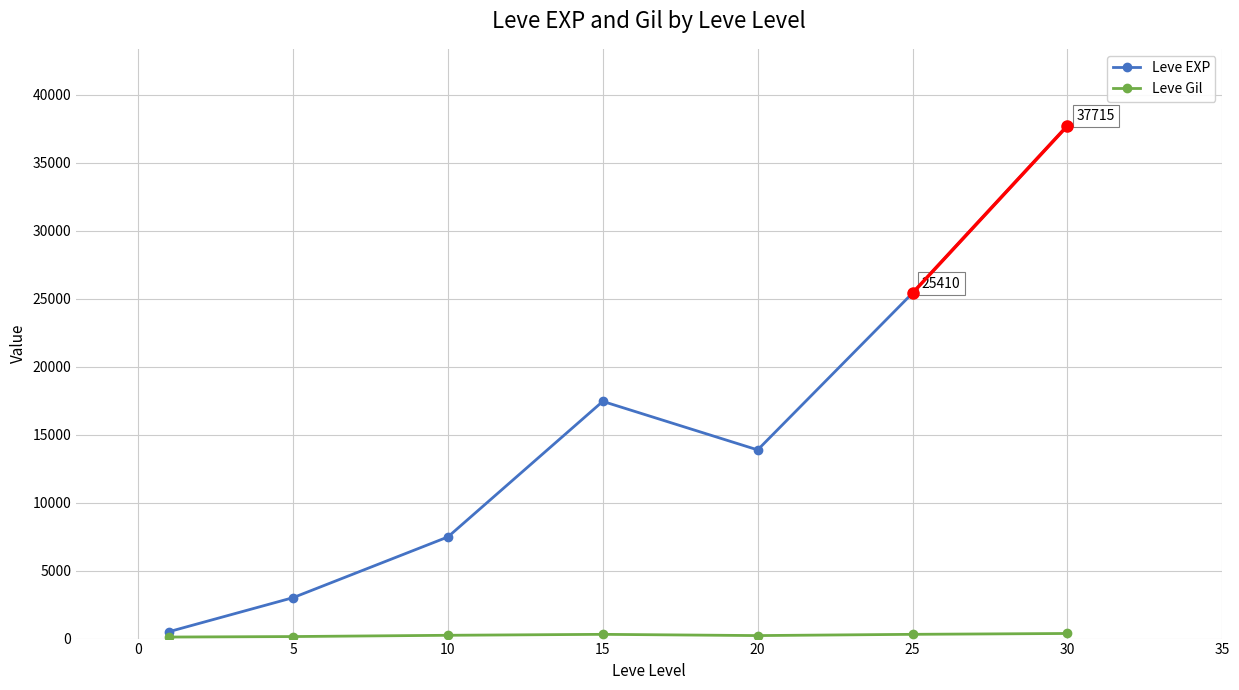

Which series has the largest total across all categories?

Leve EXP